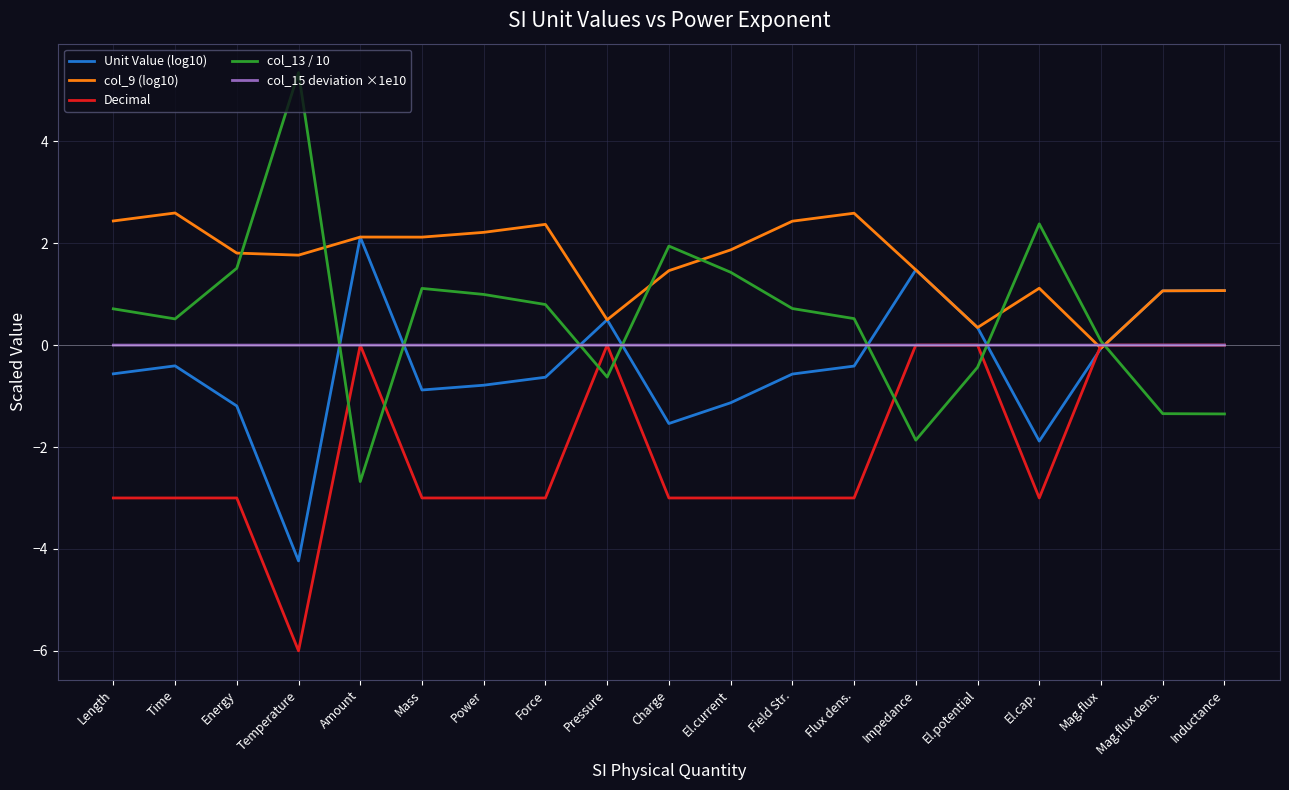

At Mass, list the series in order from smallest to largest.

Decimal, Unit Value (log10), col_15 deviation ×1e10, col_13 / 10, col_9 (log10)